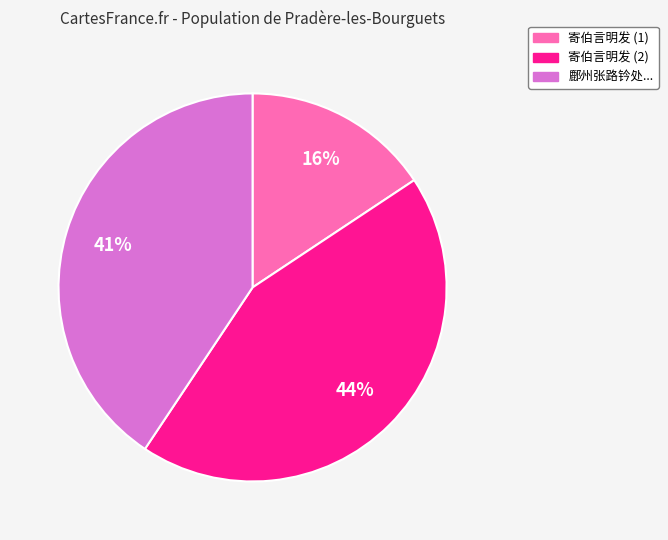

To the nearest percent, what is the average slice percentage?

33%